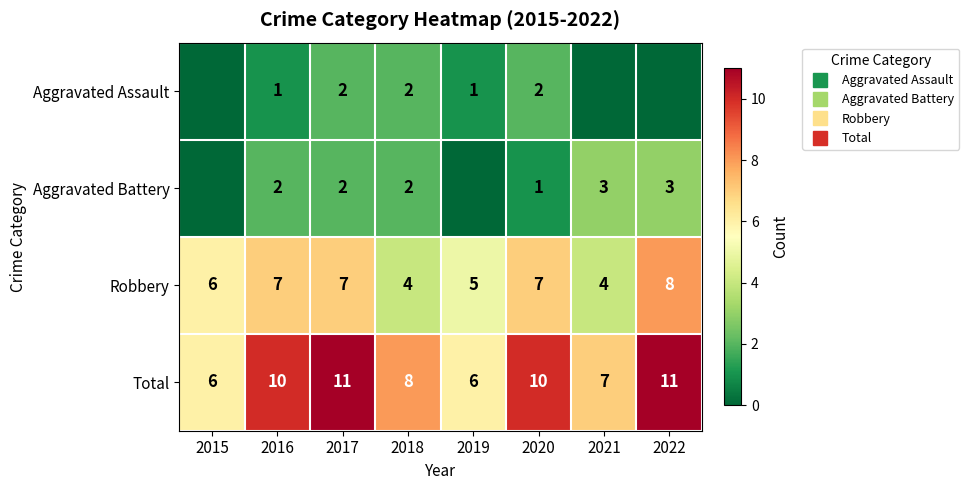

What is the average value of the Aggravated Assault series?

1